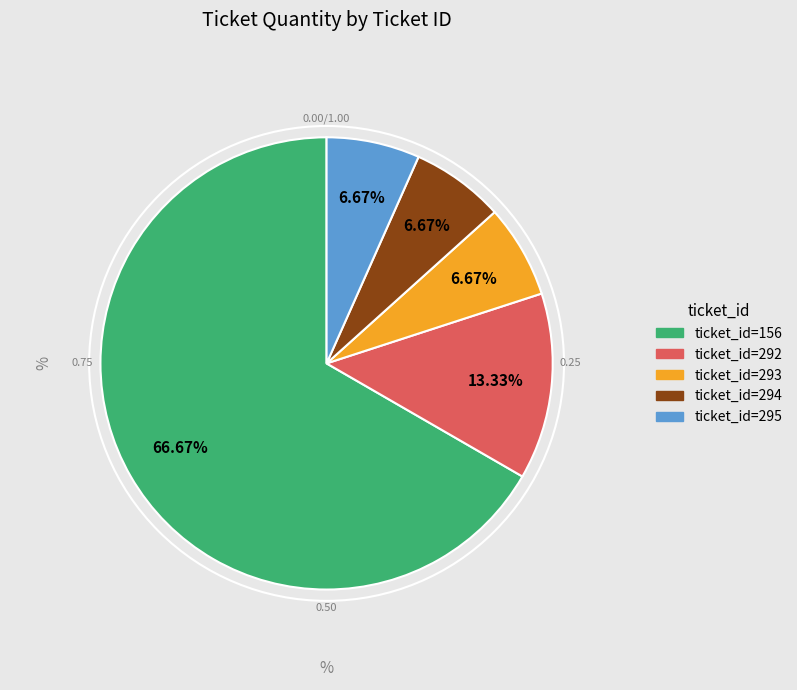

The ticket_id=156 slice represents 78% of the pie. True or false?

False